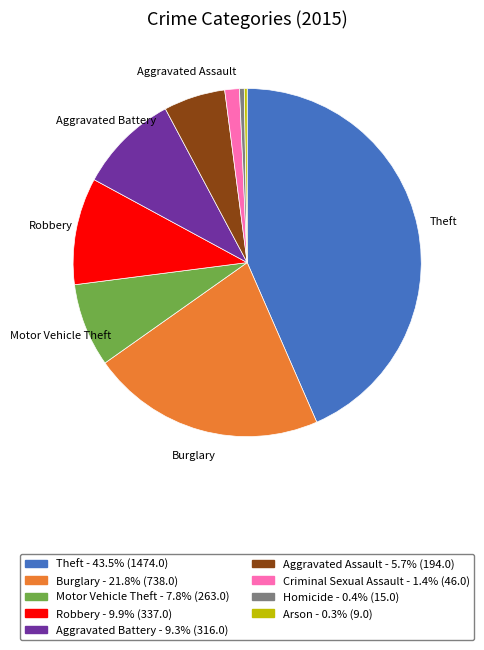

Combined, do Aggravated Battery and Motor Vehicle Theft account for over 50%?

No